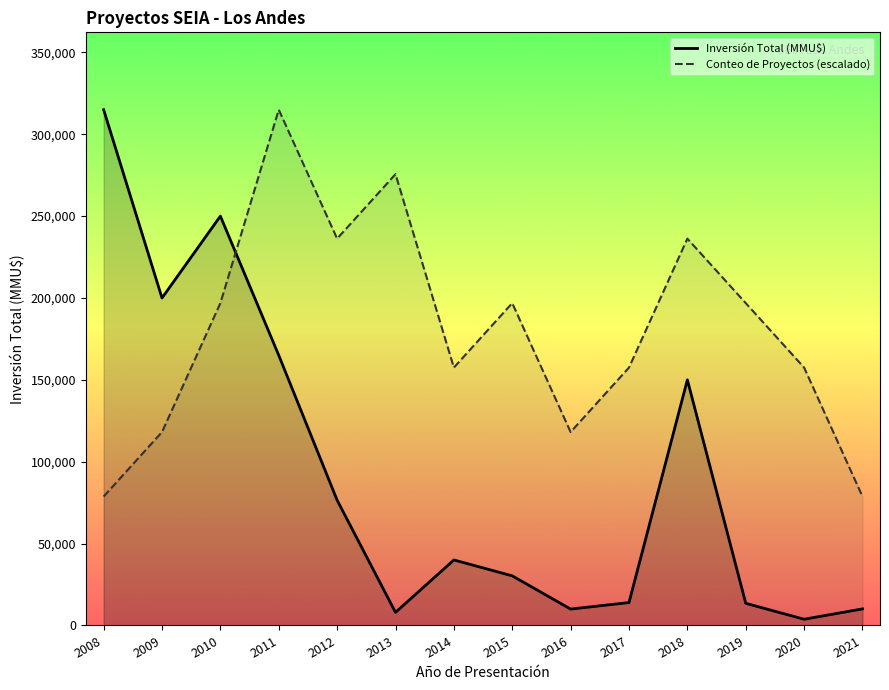

Between 2012 and 2015, which series saw the biggest shift?

Inversión Total (MMU$)